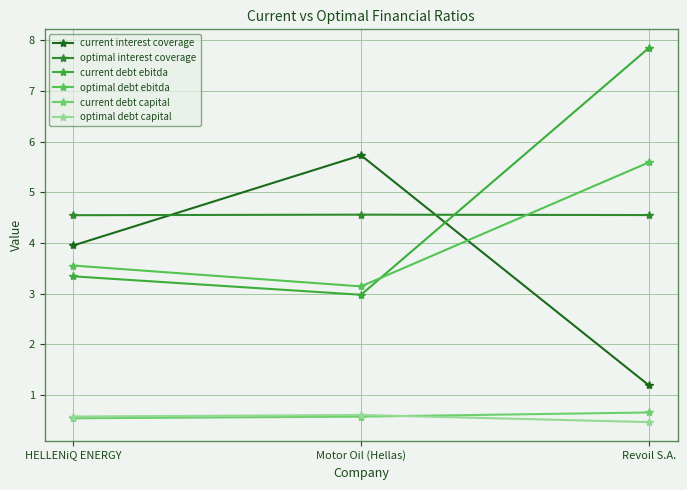

What is the difference between the optimal debt ebitda values at HELLENiQ ENERGY and Revoil S.A.?

2.0